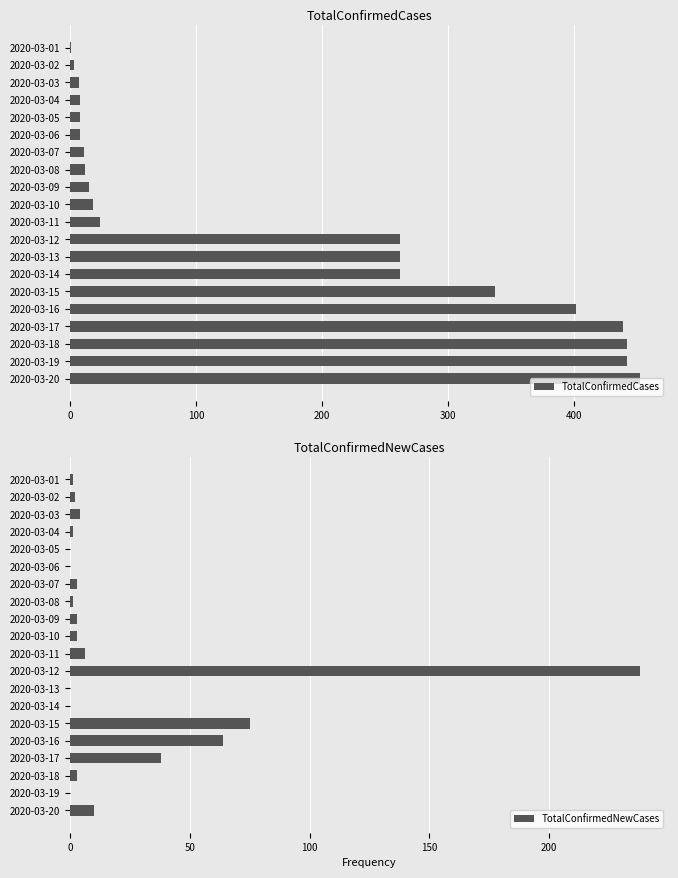

What is the sum of all TotalConfirmedCases values?

3414